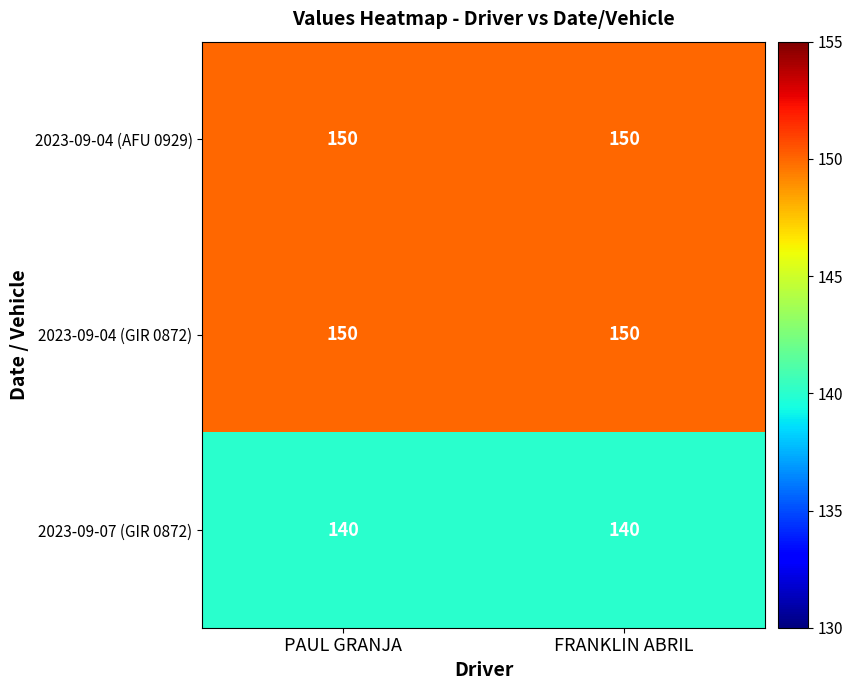

What is the maximum value for 2023-09-04 (GIR 0872)?

150